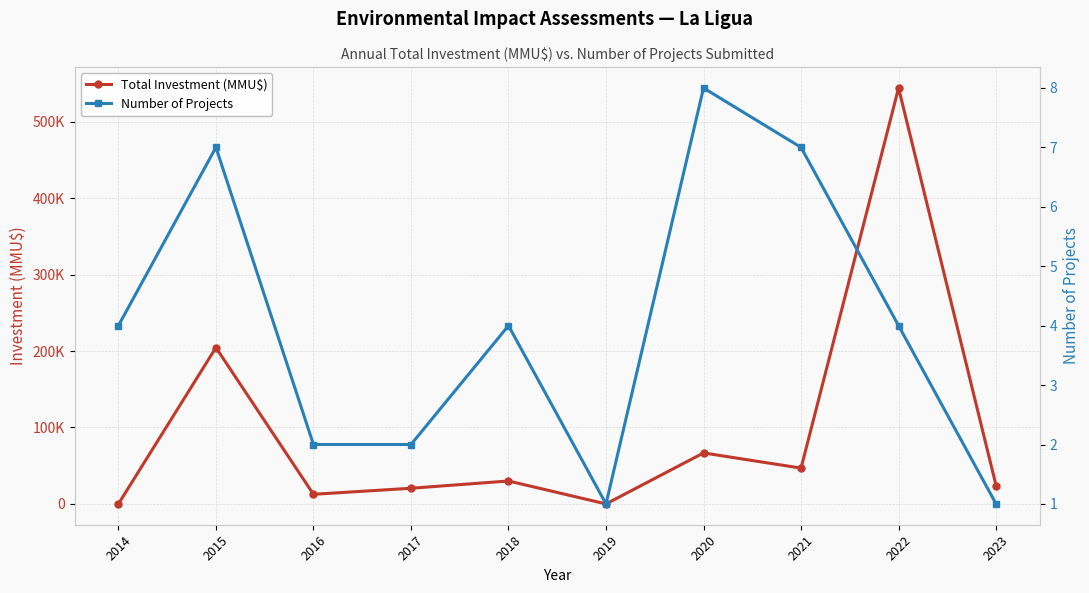

How many values in the Total Investment (MMU$) series are below 30000?

5